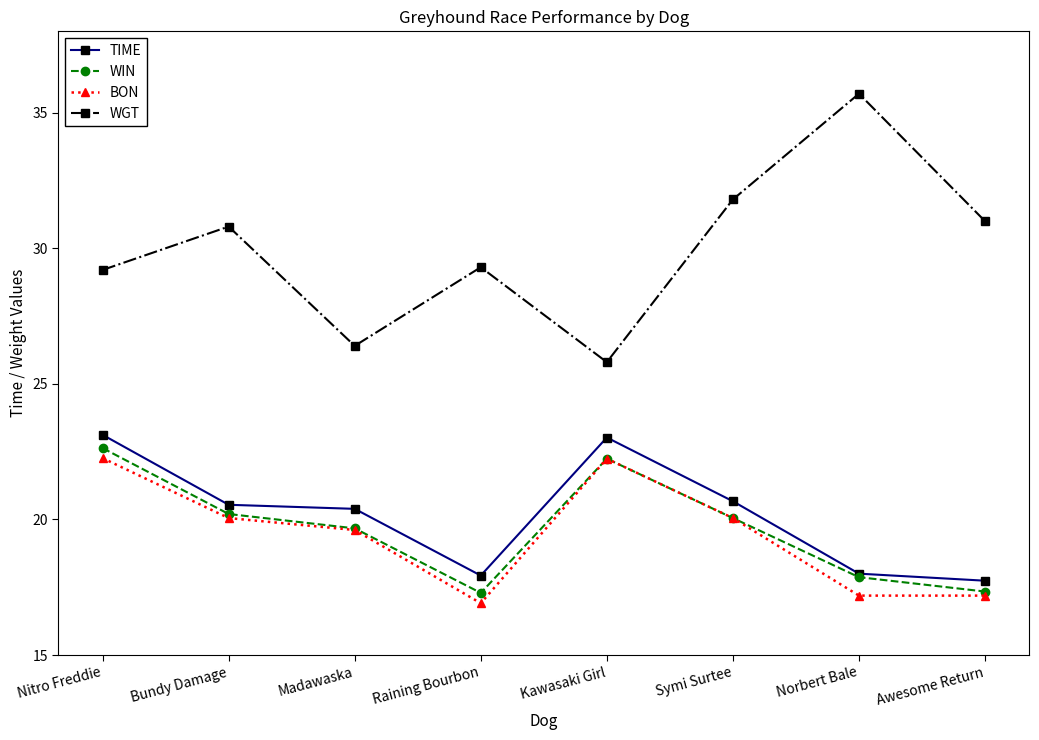

How many lines are shown in the chart?

4